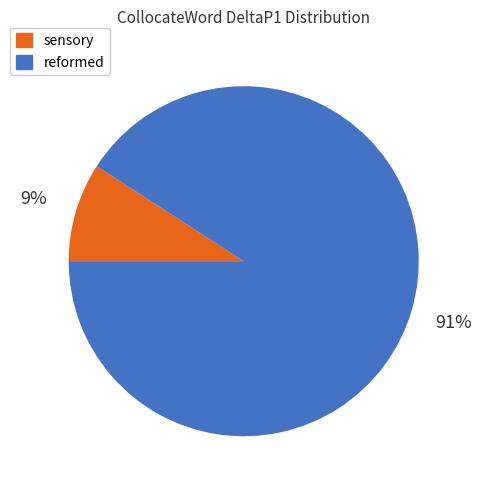

To the nearest percent, what is the difference between the largest and smallest slice percentages?

82%